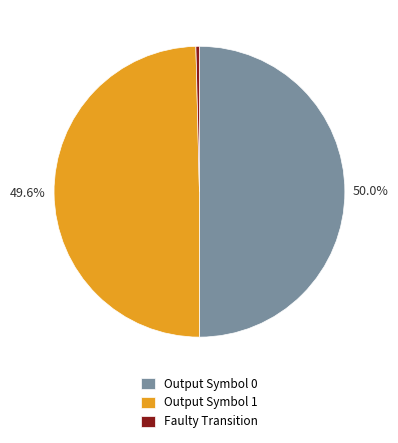

Which slice is the smallest?

Faulty Transition